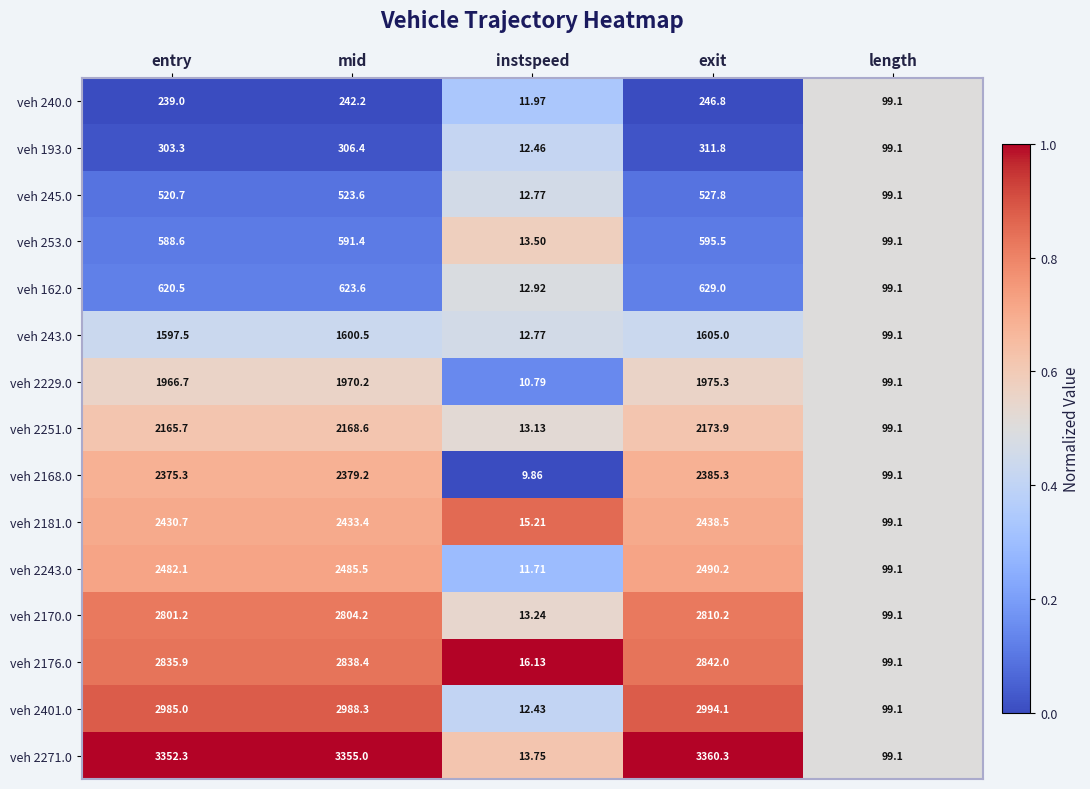

At which category is the sum across all series the highest?

exit